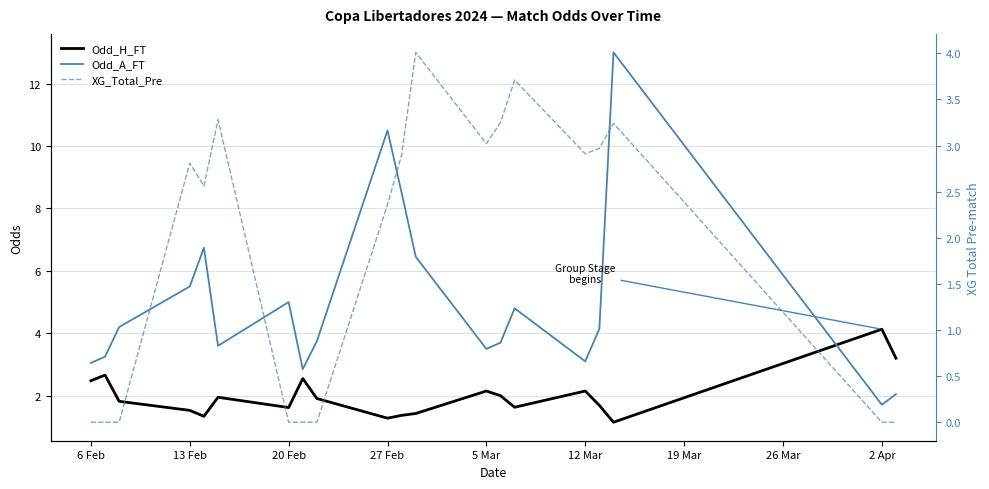

What is the difference between the maximum and minimum values in the XG_Total_Pre series?

4.0